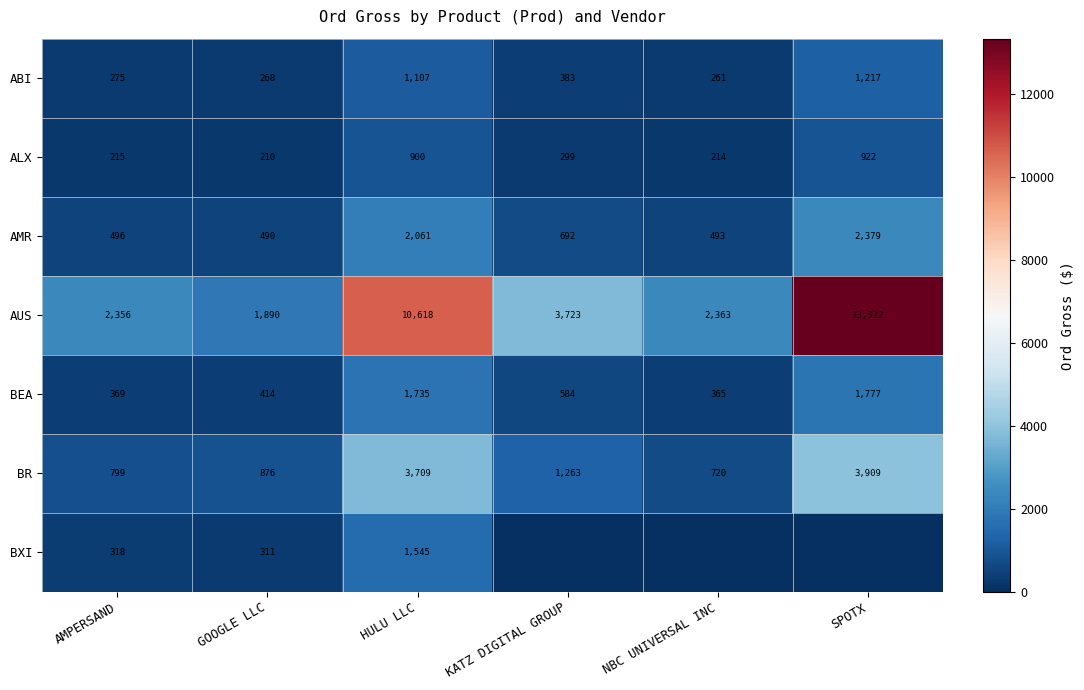

What is the difference between the highest and lowest values at AMPERSAND?

2141